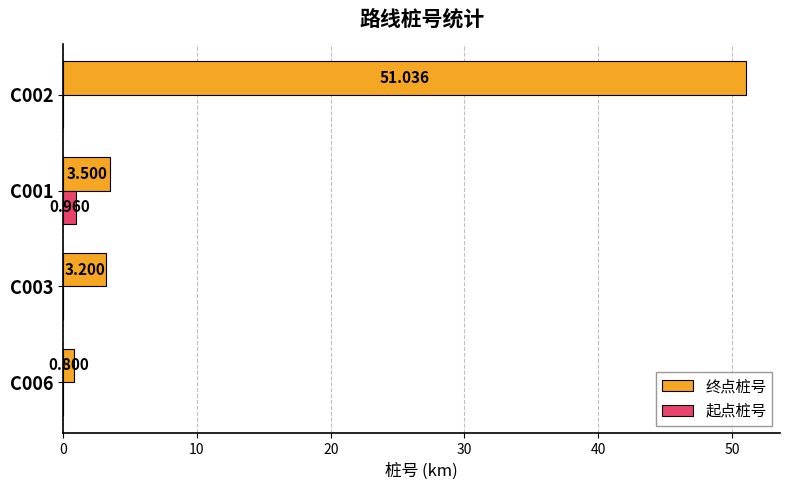

Is the value of 终点桩号 at C002 greater than the value of 起点桩号 at C001?

Yes